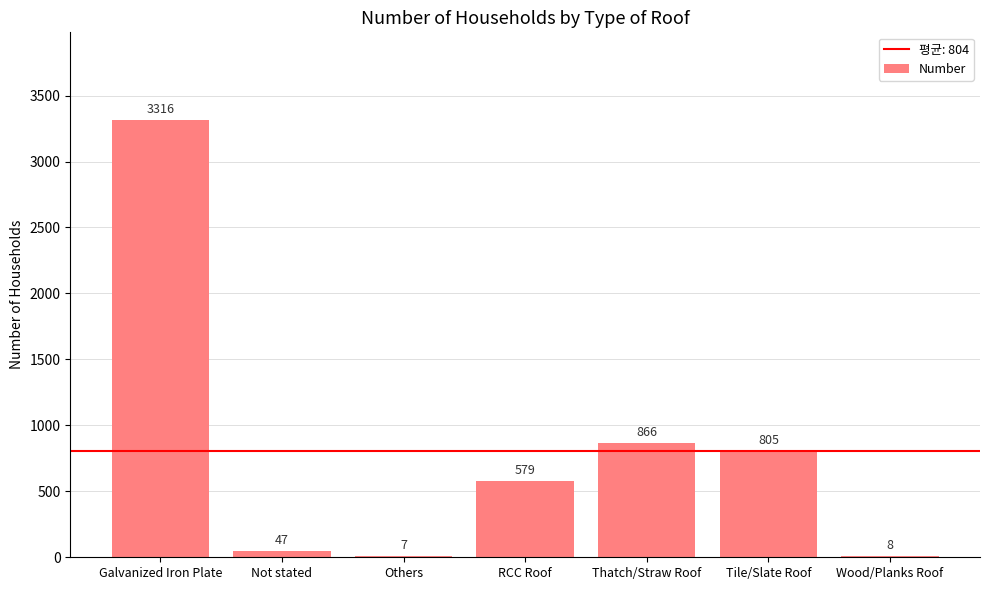

What is the approximate value at Wood/Planks Roof?

8